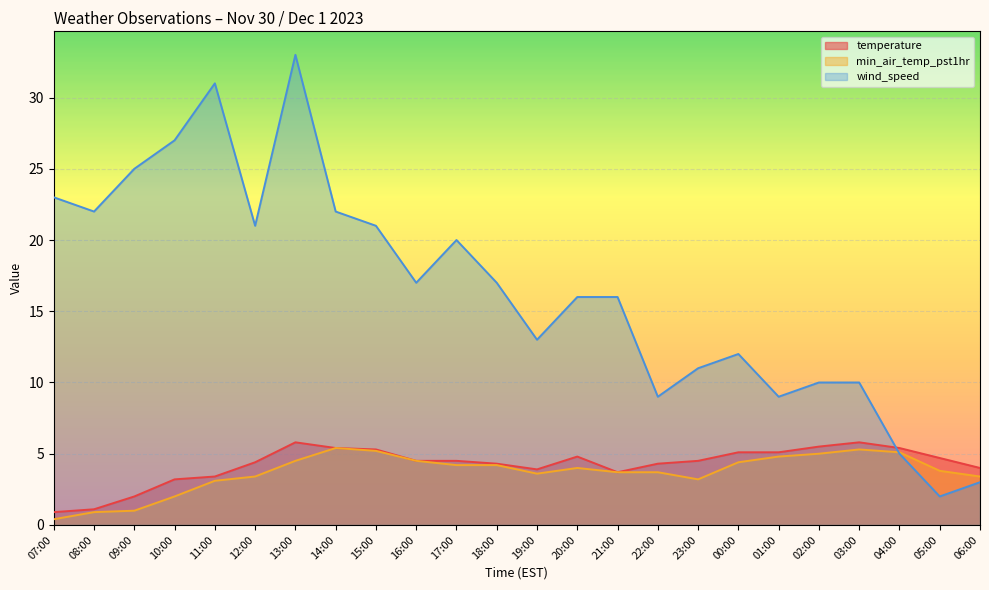

At which label does wind_speed first exceed 17?

07:00